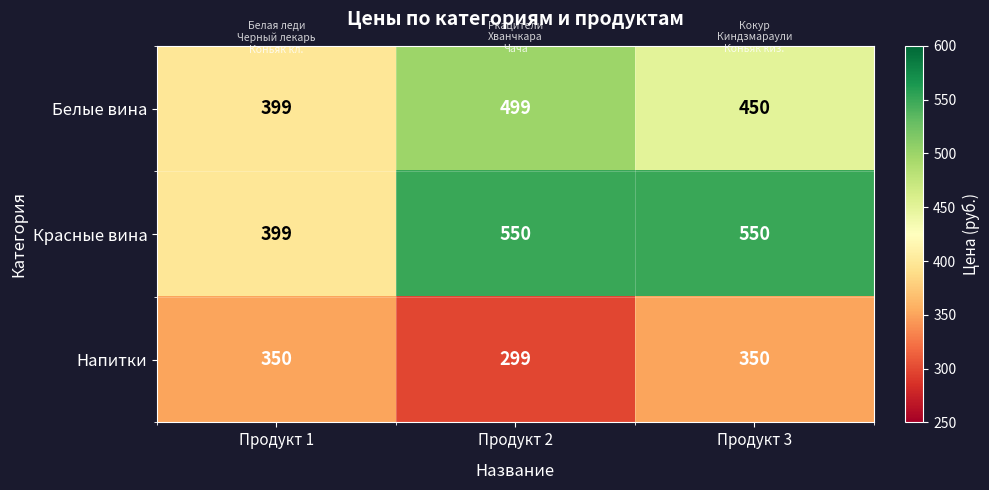

Which category has the lowest value in the Белые вина series?

Продукт 1